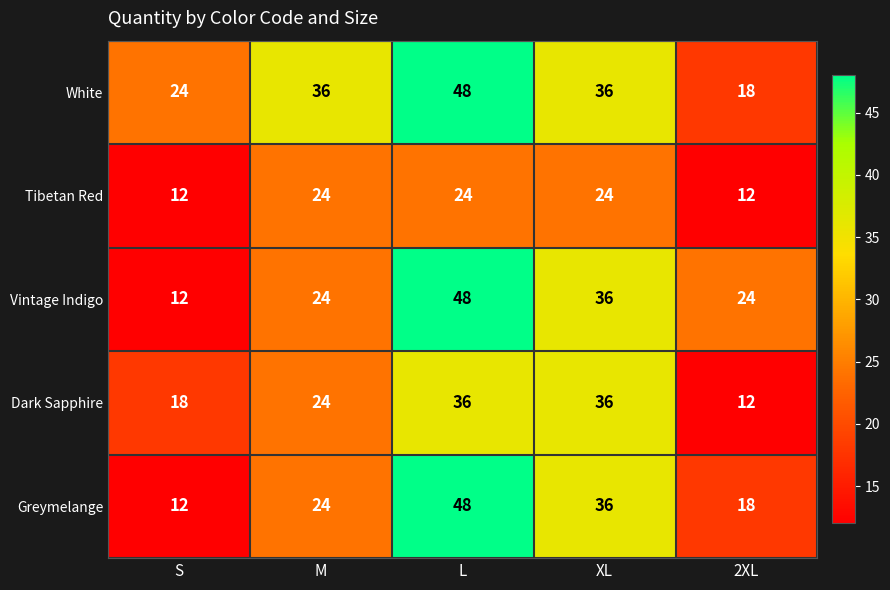

At which label is Greymelange closest to 30?

M